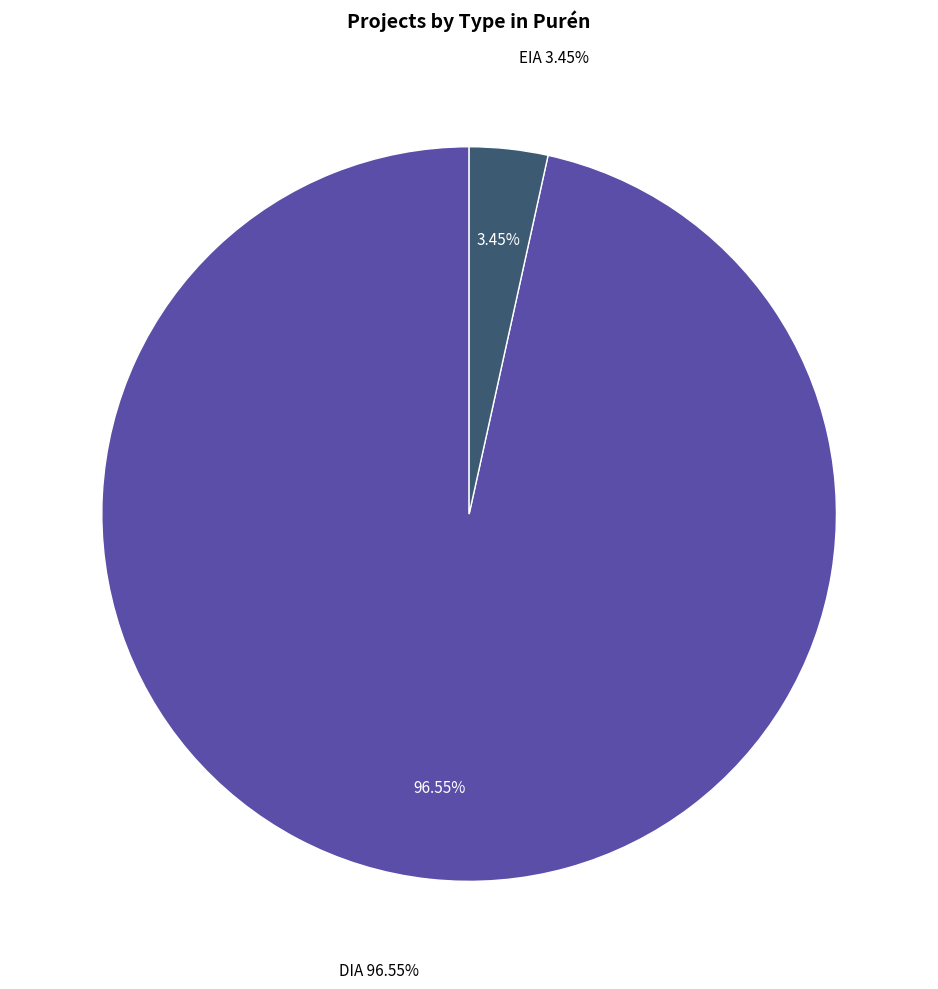

What is the majority slice?

DIA